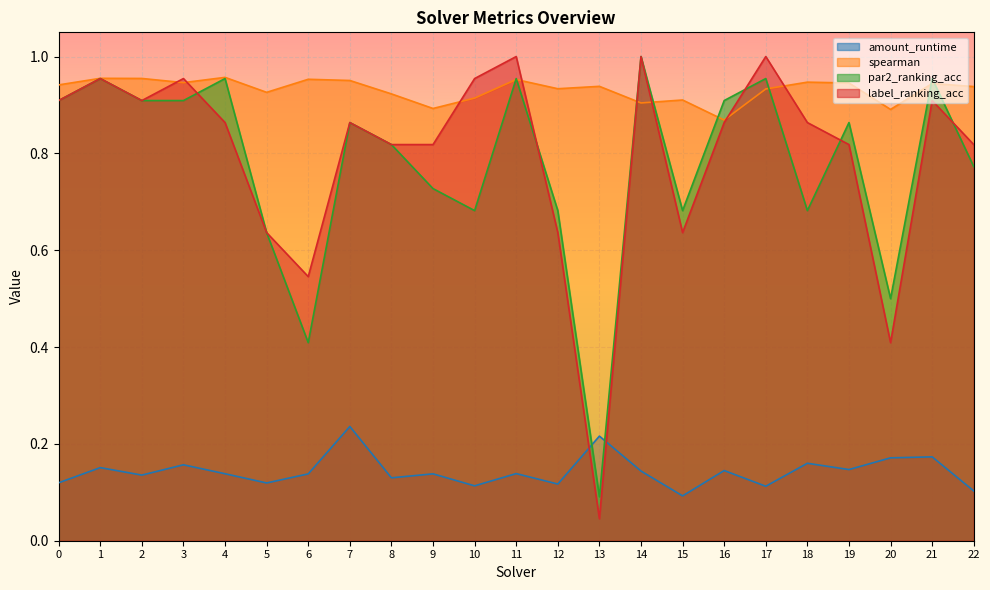

Reading left to right, extract all data points from this chart.

amount_runtime: 0=0.1	1=0.2	2=0.1	3=0.2	4=0.1	5=0.1	6=0.1	7=0.2	8=0.1	9=0.1	10=0.1	11=0.1	12=0.1	13=0.2	14=0.1	15=0.1	16=0.1	17=0.1	18=0.2	19=0.1	20=0.2	21=0.2	22=0.1
spearman: 0=0.9	1=1.0	2=1.0	3=0.9	4=1.0	5=0.9	6=1.0	7=1.0	8=0.9	9=0.9	10=0.9	11=1.0	12=0.9	13=0.9	14=0.9	15=0.9	16=0.9	17=0.9	18=0.9	19=0.9	20=0.9	21=0.9	22=0.9
par2_ranking_acc: 0=0.9	1=1.0	2=0.9	3=0.9	4=1.0	5=0.6	6=0.4	7=0.9	8=0.8	9=0.7	10=0.7	11=1.0	12=0.7	13=0.1	14=1.0	15=0.7	16=0.9	17=1.0	18=0.7	19=0.9	20=0.5	21=1.0	22=0.8
label_ranking_acc: 0=0.9	1=1.0	2=0.9	3=1.0	4=0.9	5=0.6	6=0.5	7=0.9	8=0.8	9=0.8	10=1.0	11=1.0	12=0.6	13=0.0	14=1.0	15=0.6	16=0.9	17=1.0	18=0.9	19=0.8	20=0.4	21=0.9	22=0.8